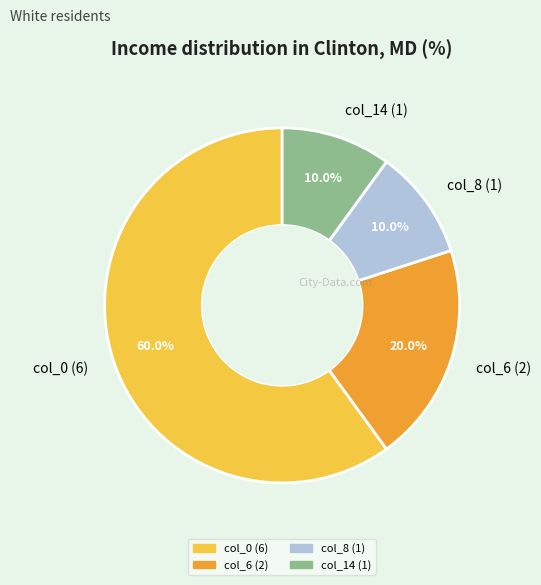

What is the ratio of the value at col_0 (6) to the value at col_14 (1)?

6.0